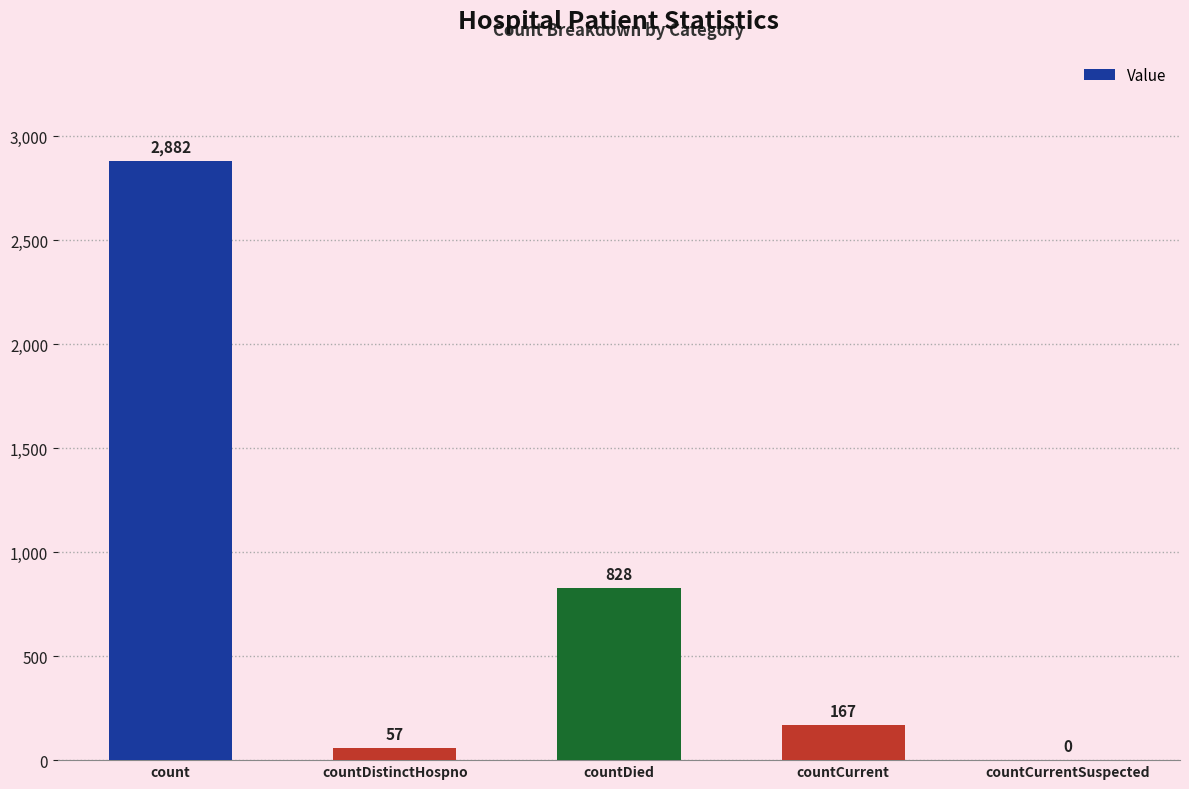

The value at countDied is 828. True or false?

True